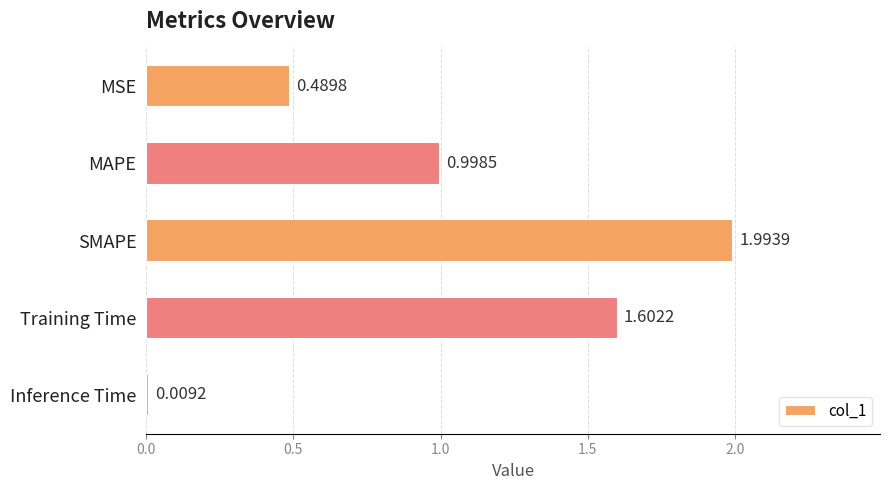

At which label is the value closest to 1?

MAPE